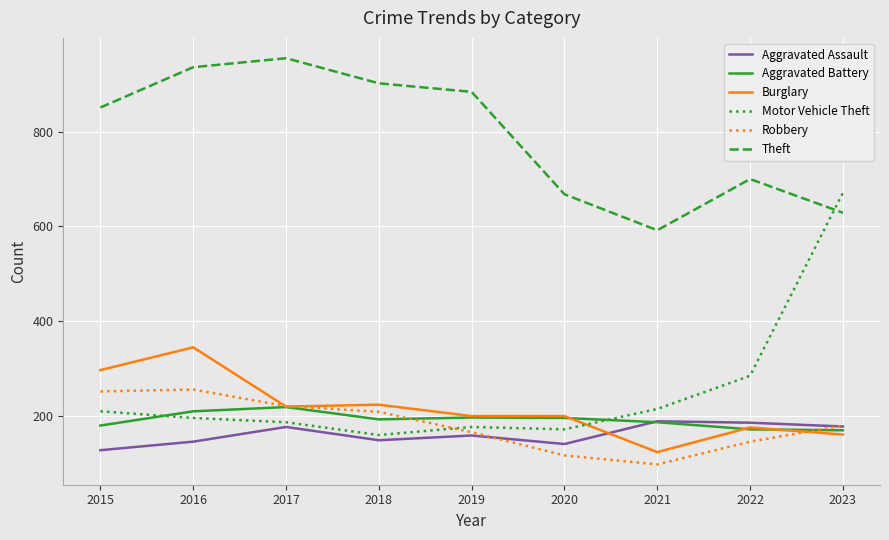

In Motor Vehicle Theft, how many points are higher than both neighbors (excluding endpoints)?

1